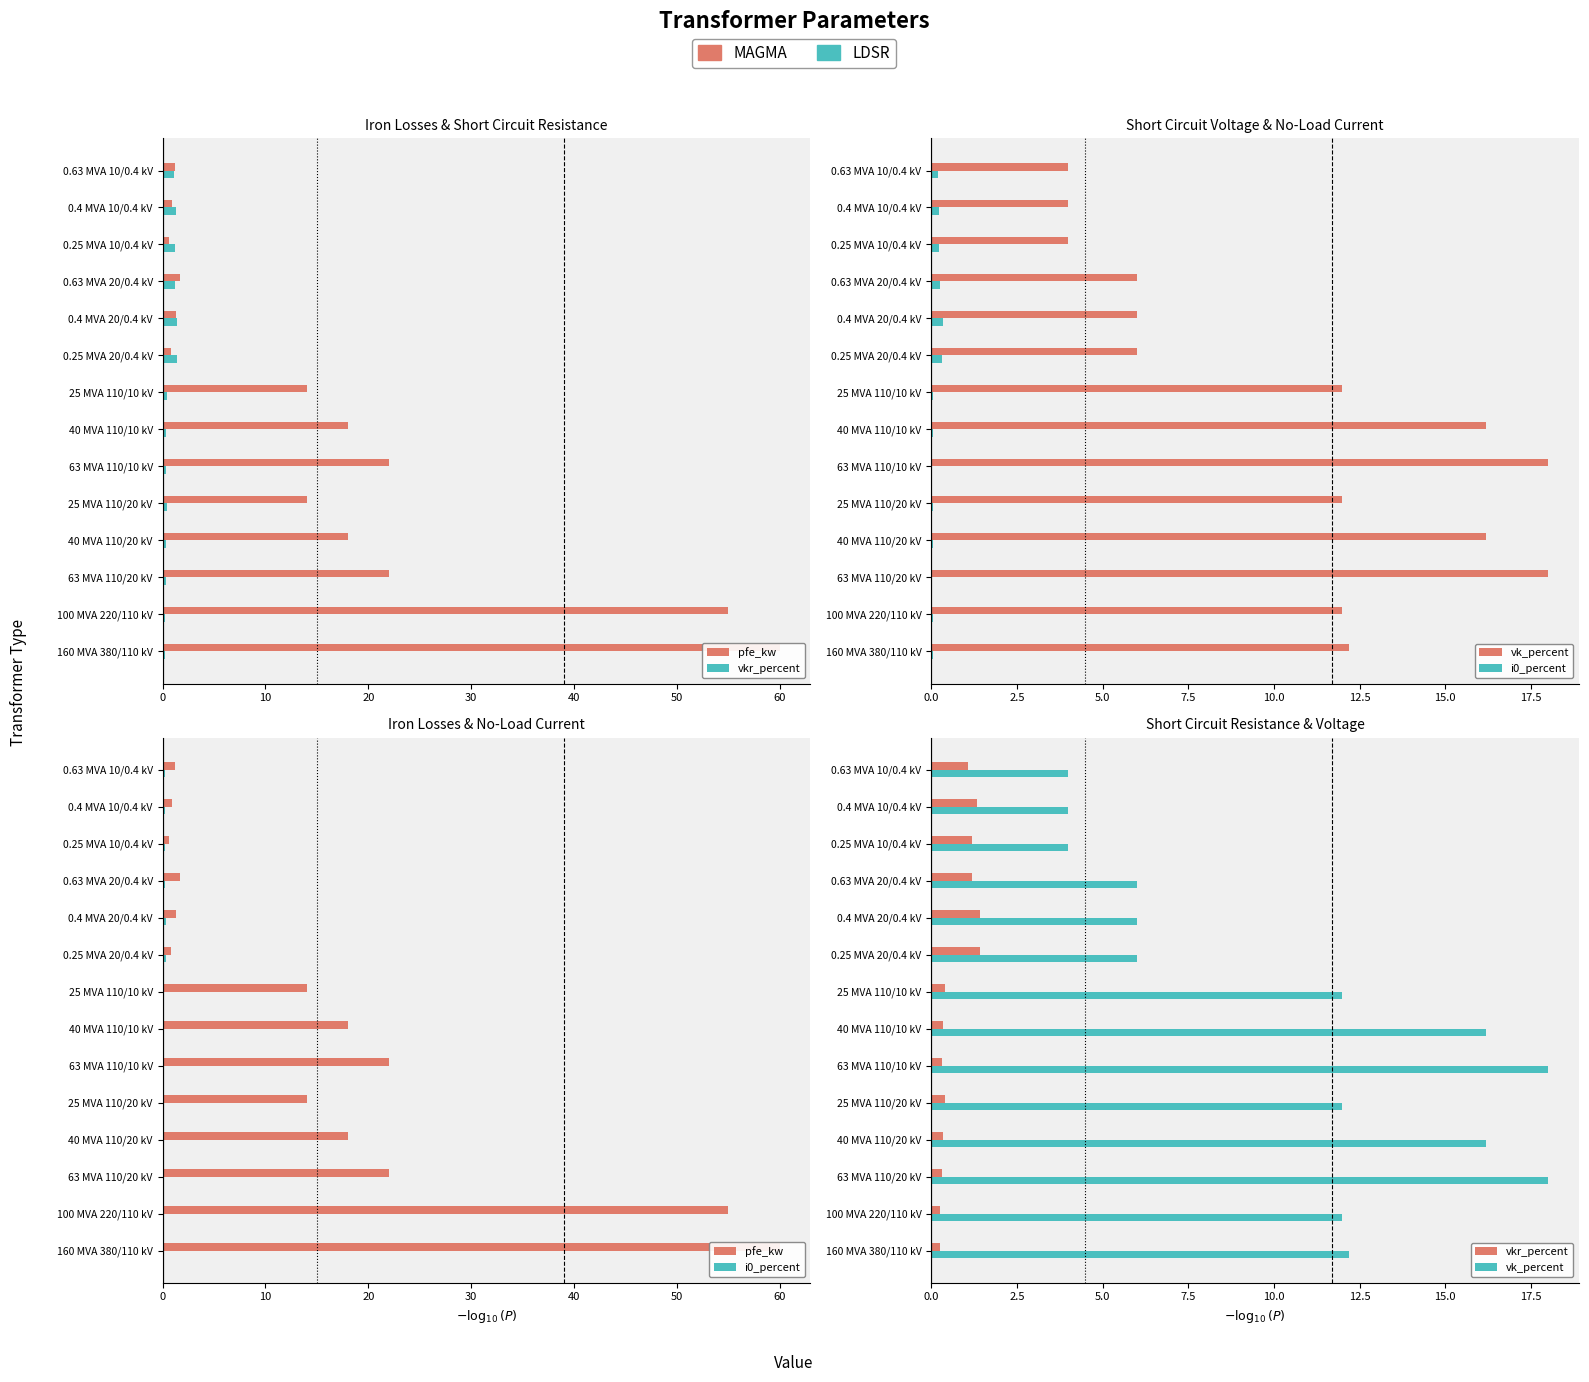

The value of vkr_percent at 160 MVA 380/110 kV is 0.2. True or false?

True